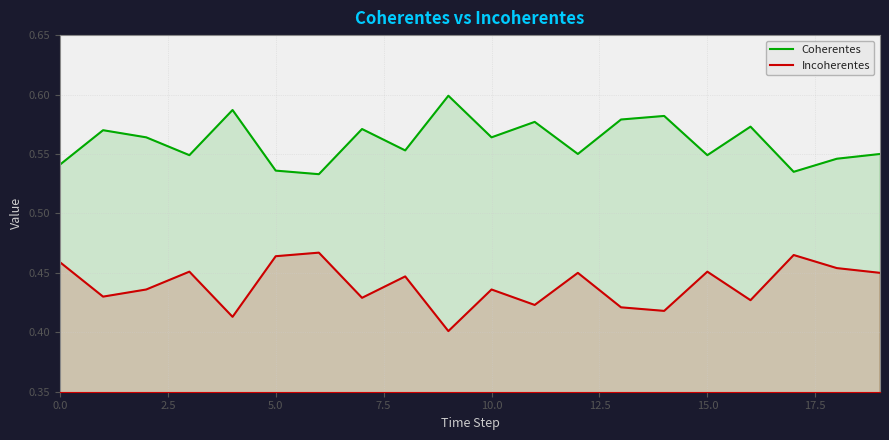

Which series has the largest total across all categories?

Coherentes